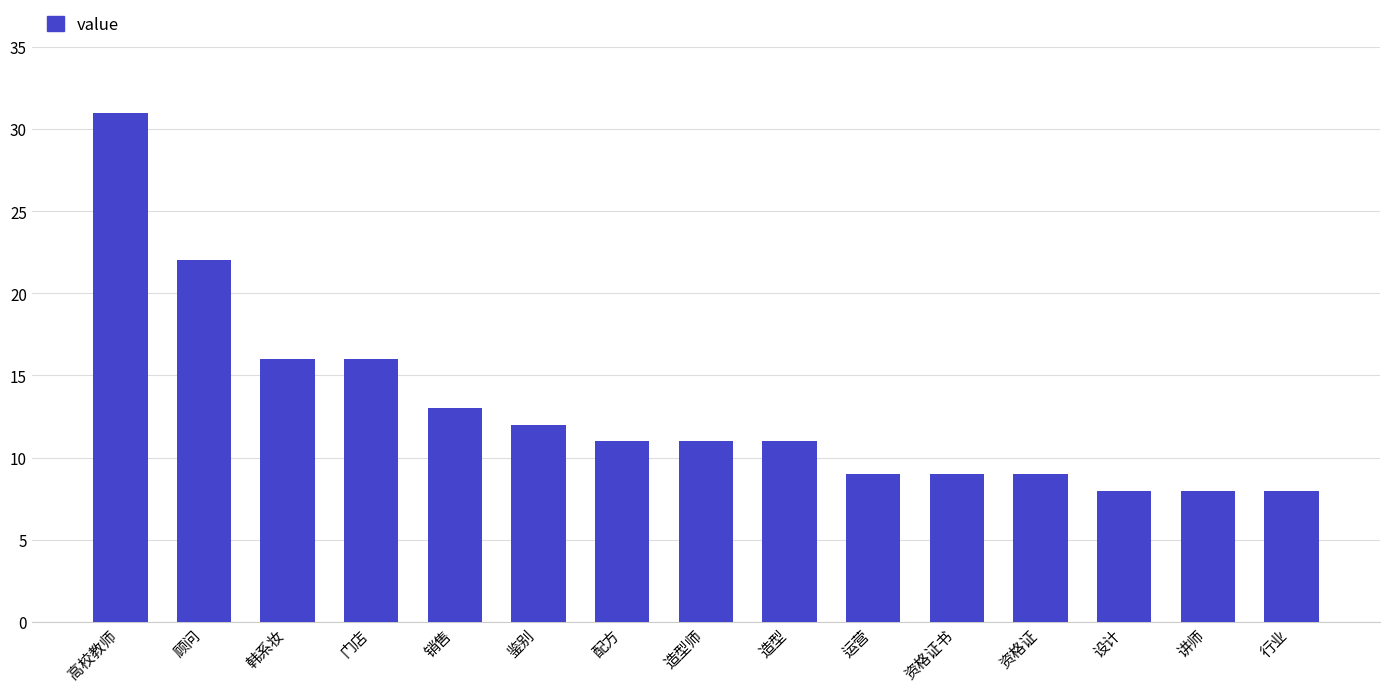

What is the label of the 6th bar from the left?

鉴别